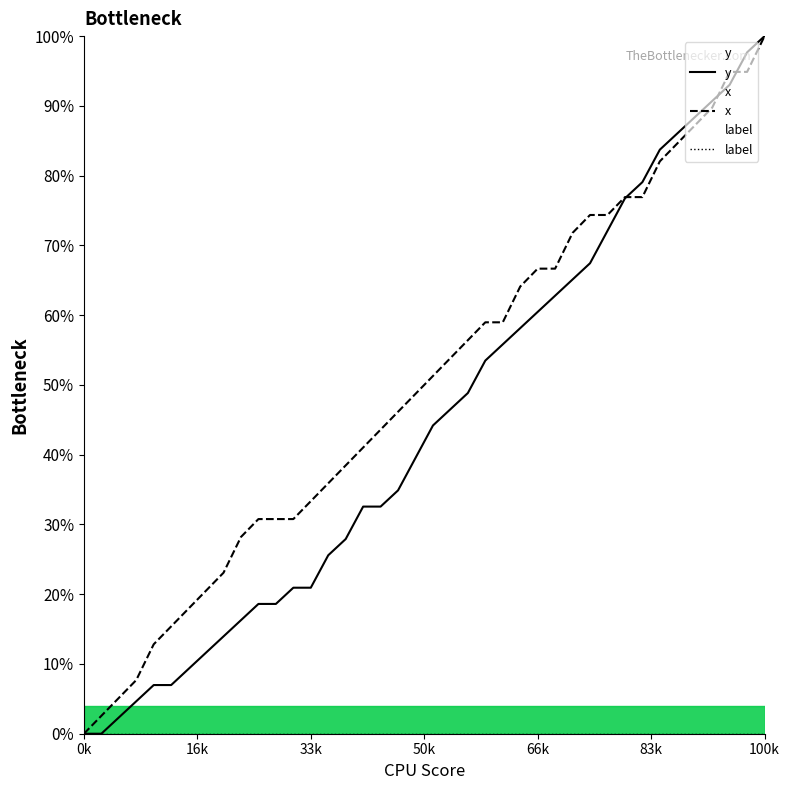

At which category is the sum across all series the highest?

100k